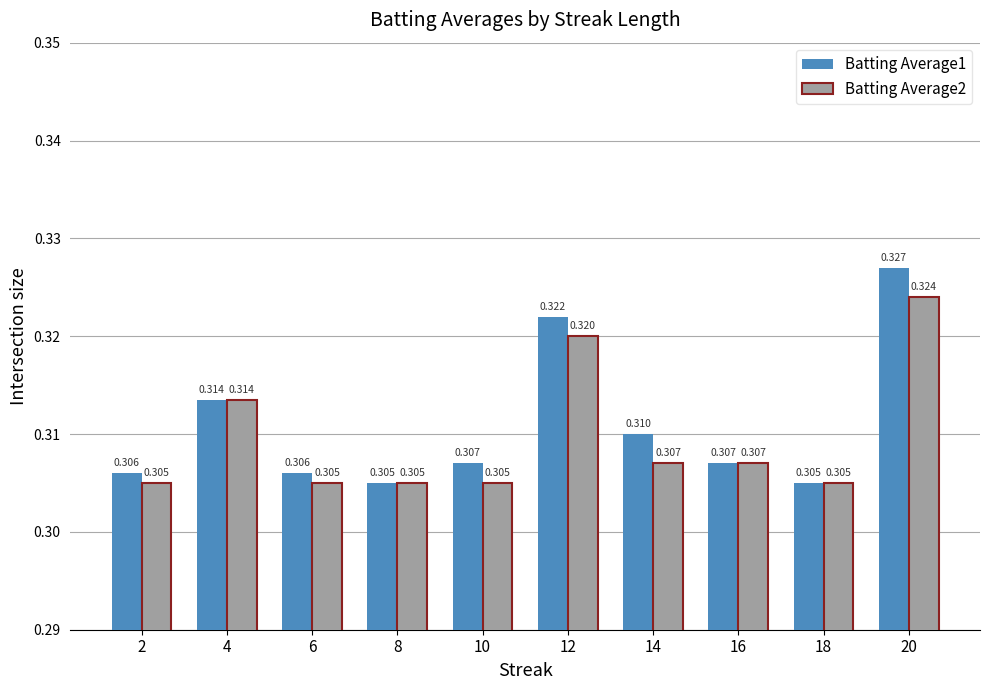

Is the value of Batting Average2 at 18 greater than the value of Batting Average1 at 20?

No